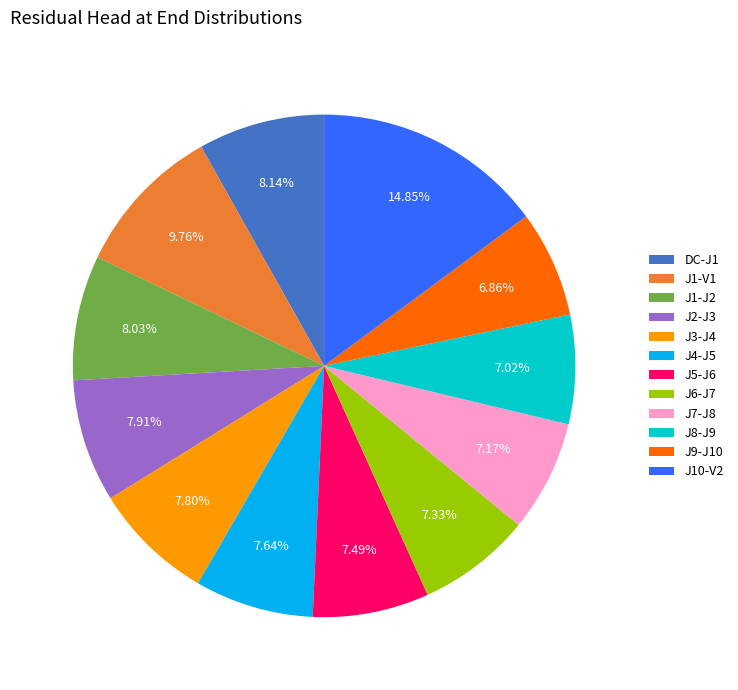

Is J1-V1 the majority of the pie?

No